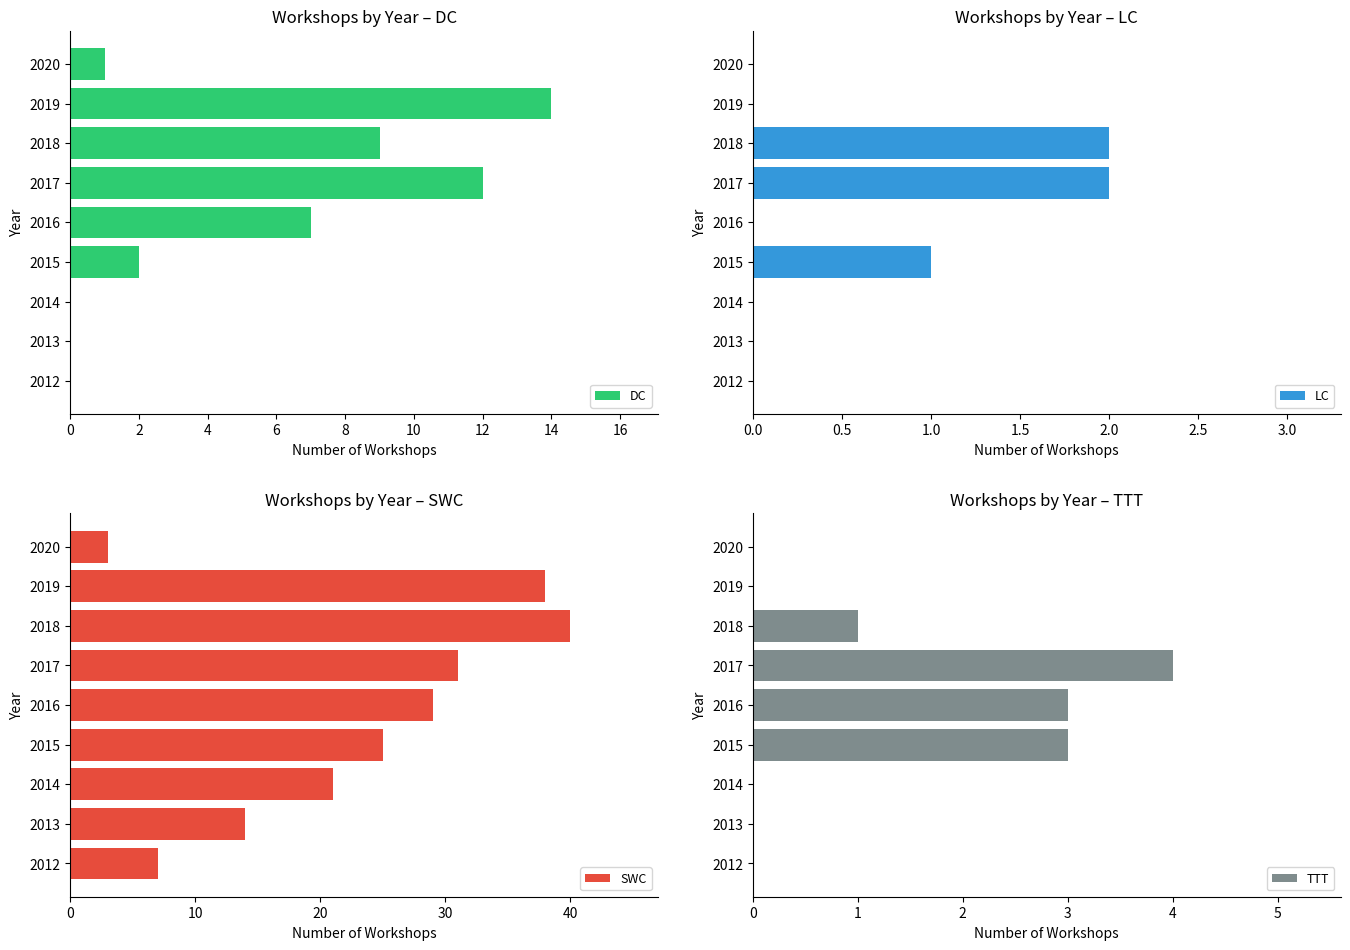

How many groups of bars are there?

9